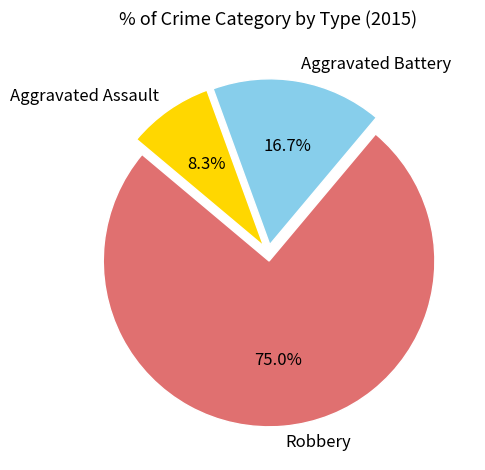

To the nearest percent, what is the average slice percentage?

33%